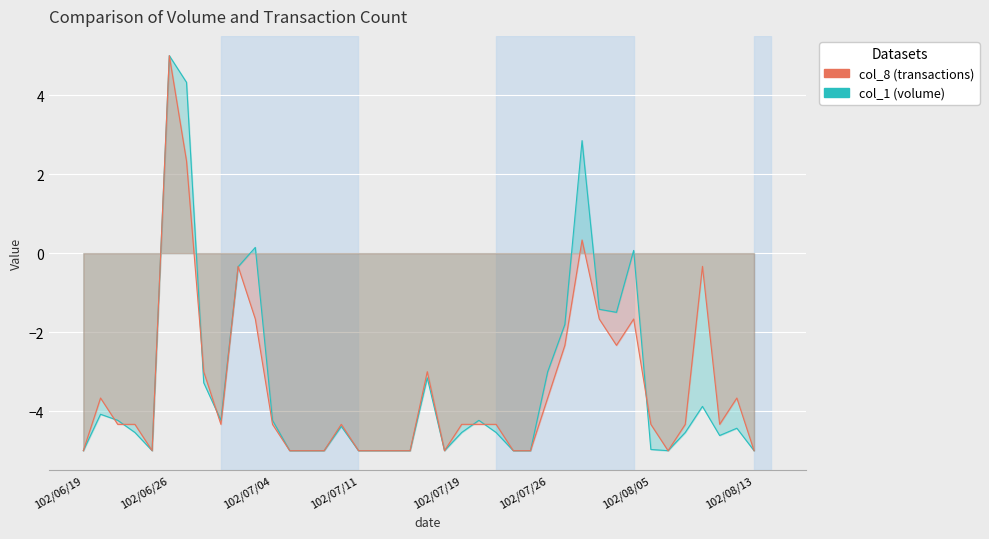

How many lines are shown in the chart?

2